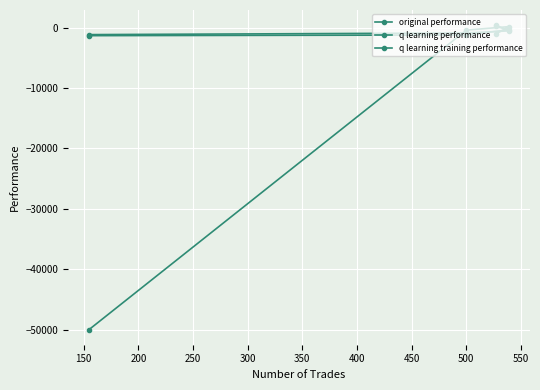

How many values in the original performance series are below -338?

3